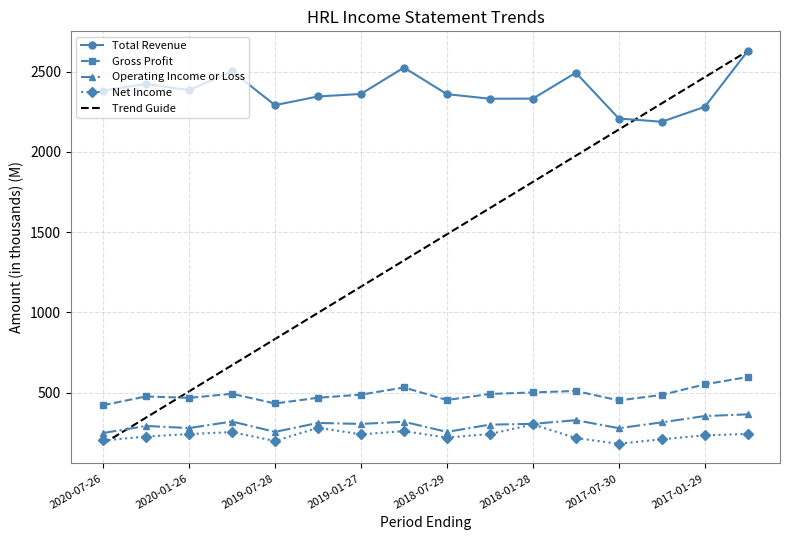

Reading left to right, list all the values displayed in this chart.

Total Revenue: 2020-07-26=2381.5	2020-04-26=2422.5	2020-01-26=2384.4	2019-10-27=2501.5	2019-07-28=2290.7	2019-04-28=2344.7	2019-01-27=2360.4	2018-10-28=2524.7	2018-07-29=2359.1	2018-04-29=2330.6	2018-01-28=2331.3	2017-10-29=2492.6	2017-07-30=2207.4	2017-04-30=2187.3	2017-01-29=2280.2	2016-10-30=2627.9
Gross Profit: 2020-07-26=422.5	2020-04-26=477.4	2020-01-26=468.4	2019-10-27=493.7	2019-07-28=433.4	2019-04-28=469.1	2019-01-27=488.4	2018-10-28=533.3	2018-07-29=455.0	2018-04-29=492.9	2018-01-28=502.2	2017-10-29=511.5	2017-07-30=452.4	2017-04-30=486.9	2017-01-29=552.3	2016-10-30=598.5
Operating Income or Loss: 2020-07-26=249.6	2020-04-26=293.5	2020-01-26=280.5	2019-10-27=321.0	2019-07-28=256.7	2019-04-28=312.3	2019-01-27=306.3	2018-10-28=319.6	2018-07-29=256.6	2018-04-29=301.8	2018-01-28=306.6	2017-10-29=329.4	2017-07-30=279.7	2017-04-30=316.0	2017-01-29=355.3	2016-10-30=365.7
Net Income: 2020-07-26=203.1	2020-04-26=227.7	2020-01-26=242.9	2019-10-27=255.5	2019-07-28=199.4	2019-04-28=282.4	2019-01-27=241.4	2018-10-28=261.4	2018-07-29=221.2	2018-04-29=243.2	2018-01-28=303.1	2017-10-29=218.2	2017-07-30=182.5	2017-04-30=210.9	2017-01-29=235.1	2016-10-30=243.9